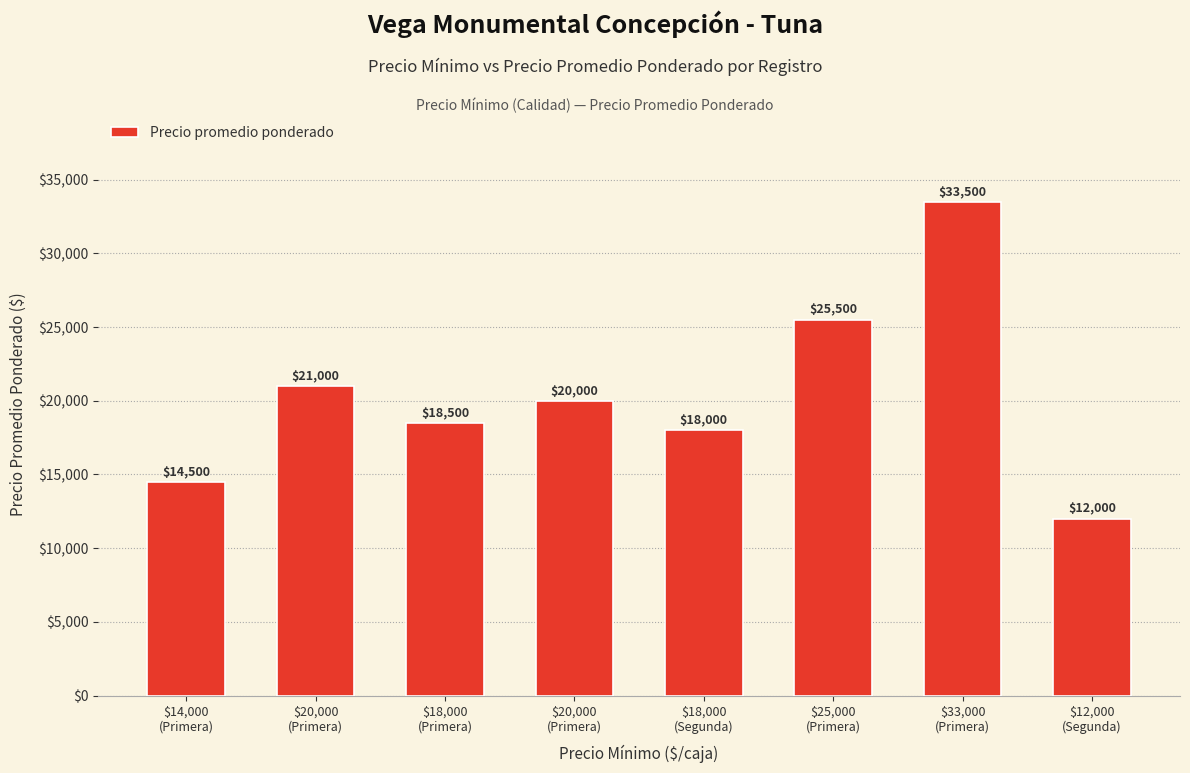

At which label is the value closest to 22750?

$20,000
(Primera)